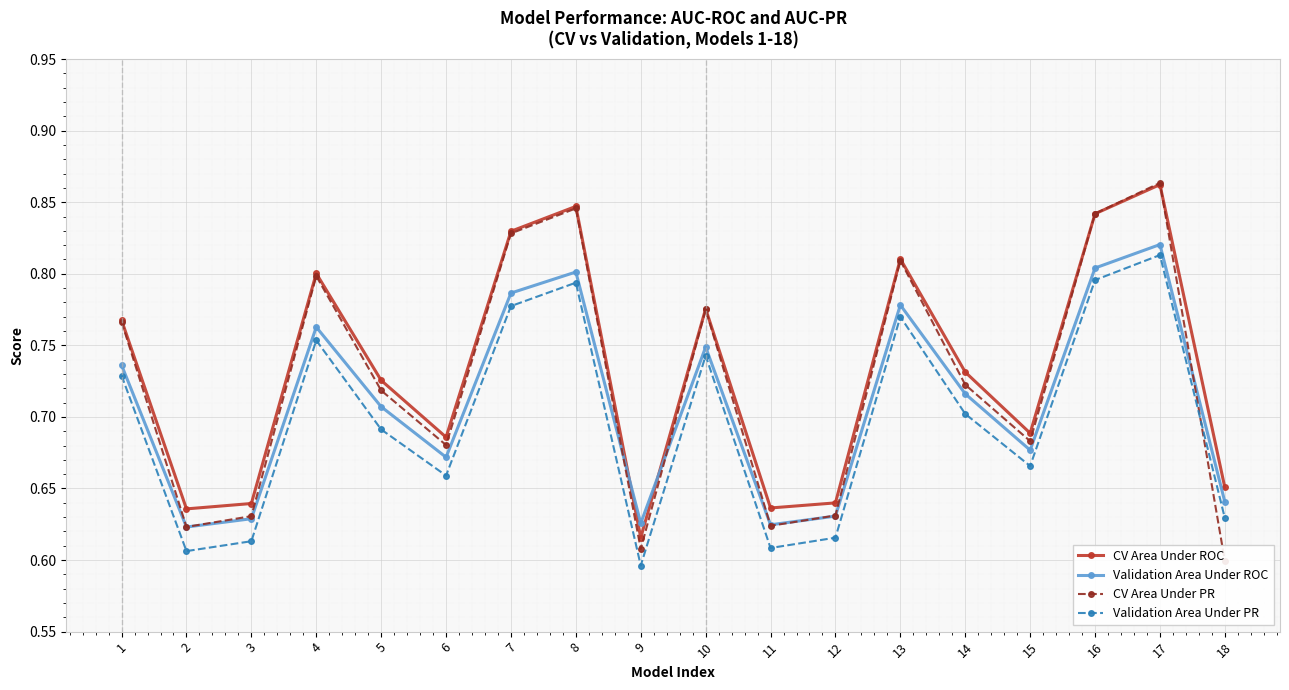

At which label is Validation Area Under ROC closest to 0?

2